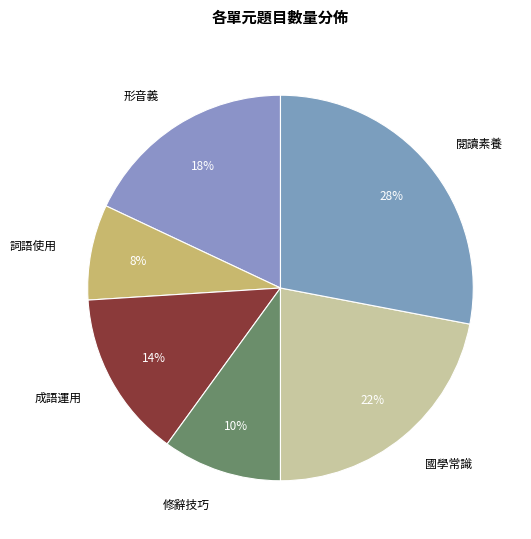

True or false: 國學常識 accounts for 13% of the total.

False